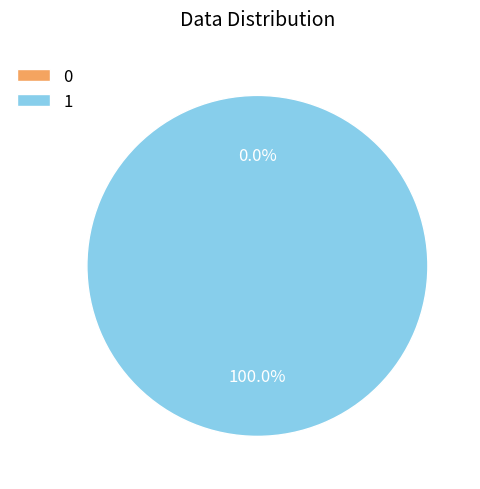

How many slices are in this pie chart?

2